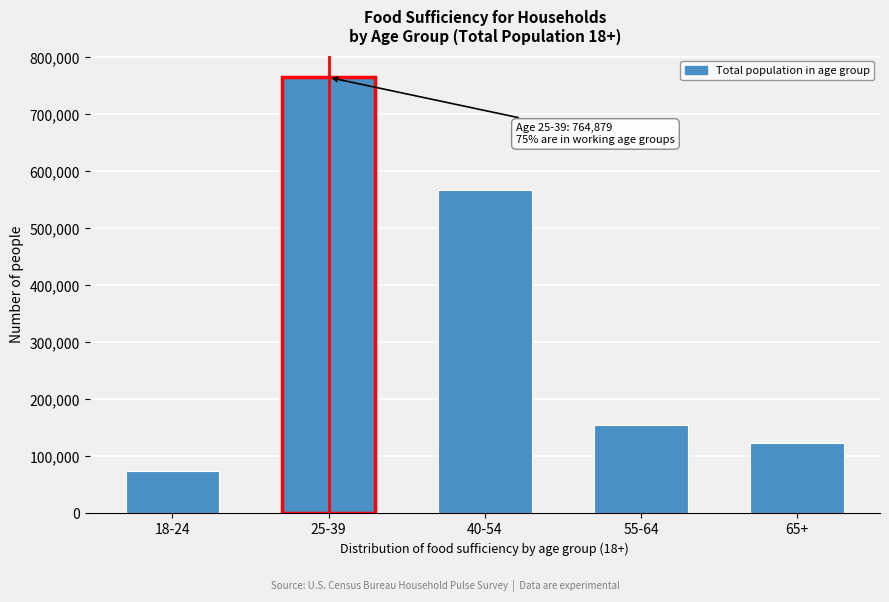

Reading left to right, what are all the values shown in this chart?

18-24=73811	25-39=764879	40-54=566496	55-64=155057	65+=123908